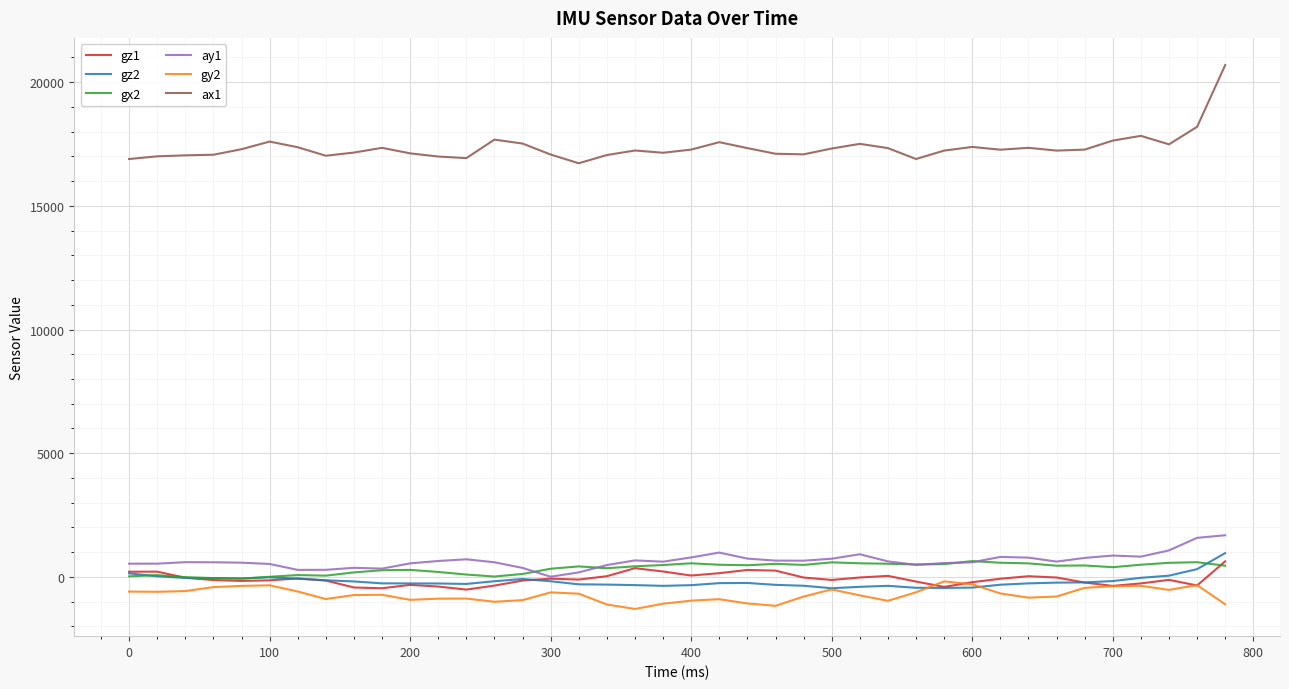

What is the greatest value displayed?

20688